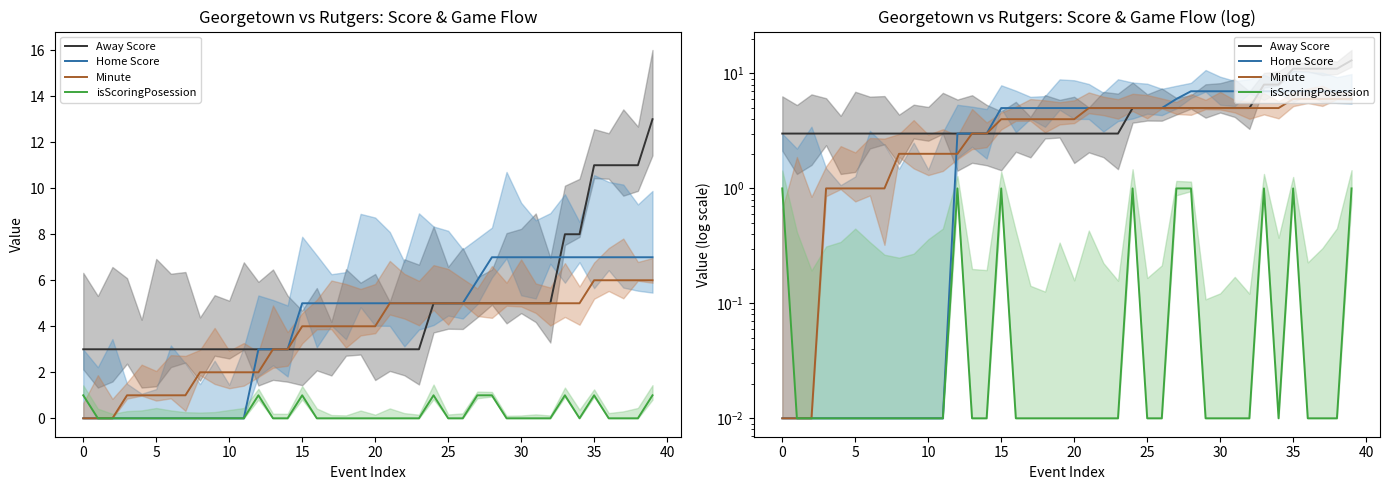

What is the greatest value displayed?

13.0